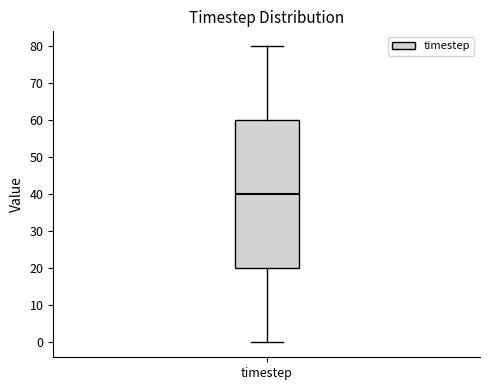

Where is the upper edge of the box for timestep on the y-axis? The values are not printed on the chart, so give them approximately, as read against the axis.

60